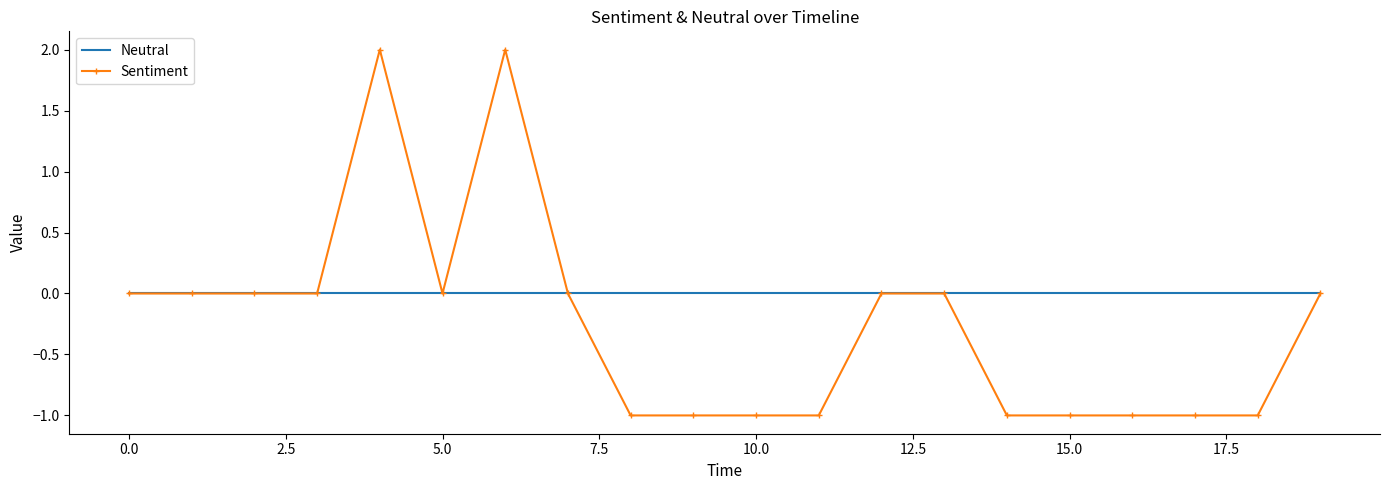

List the series in order of their peak value, lowest first.

Neutral, Sentiment